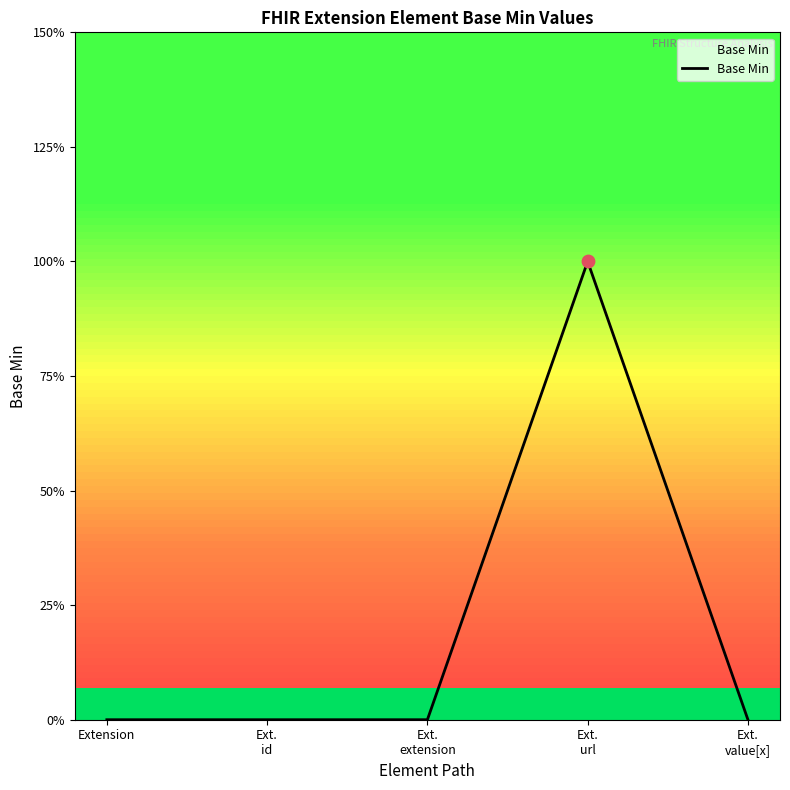

Does the chart have visible grid lines?

No